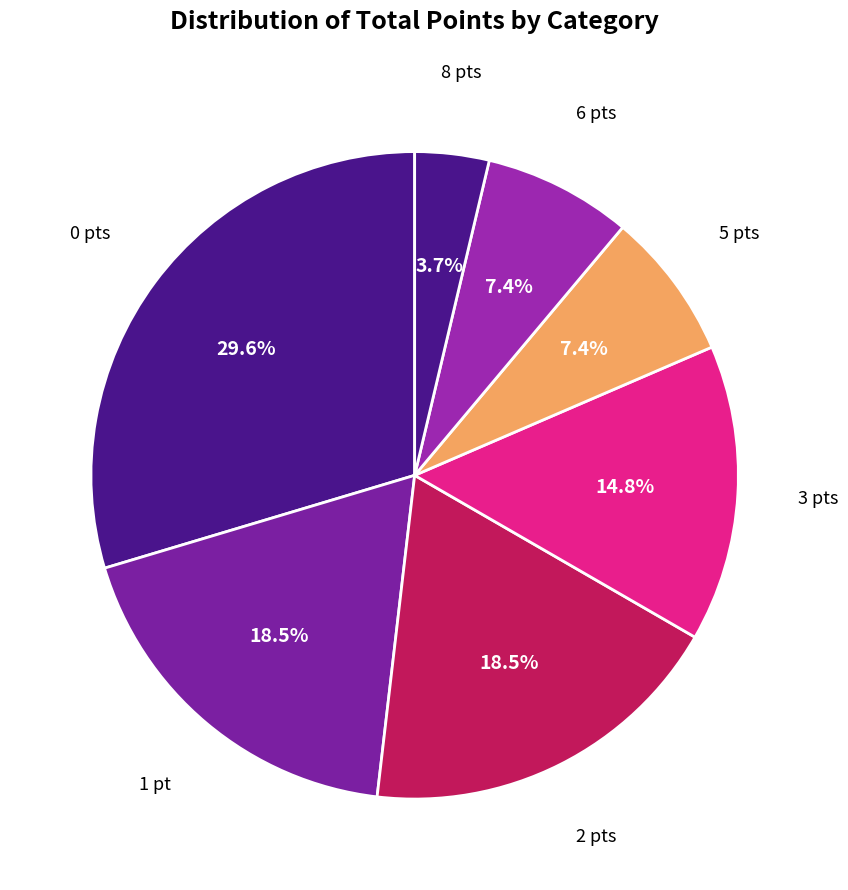

Which category has the smallest portion of the pie?

8 pts